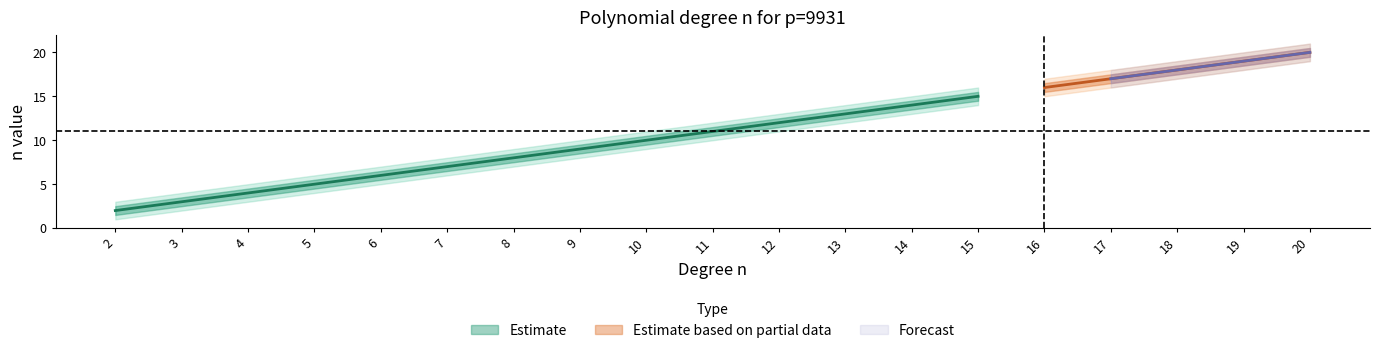

The value of upper_bound at 16 is 16.5. True or false?

True